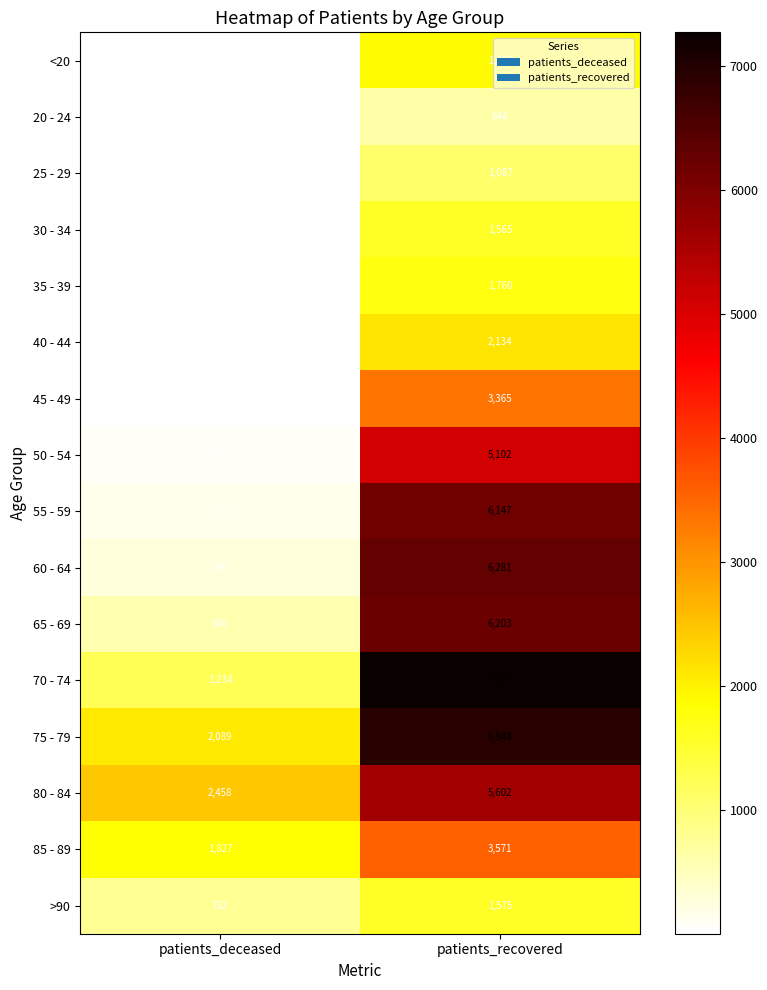

What is the difference between the 80 - 84 values at patients_deceased and patients_recovered?

3144